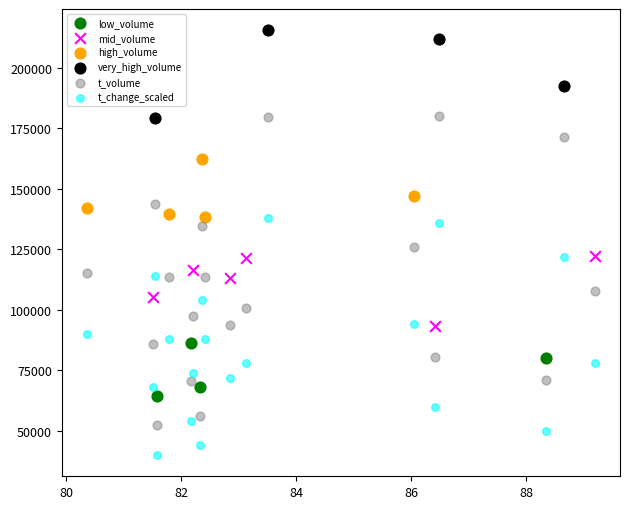

Which series has the largest Y range (max minus min)?

t_volume